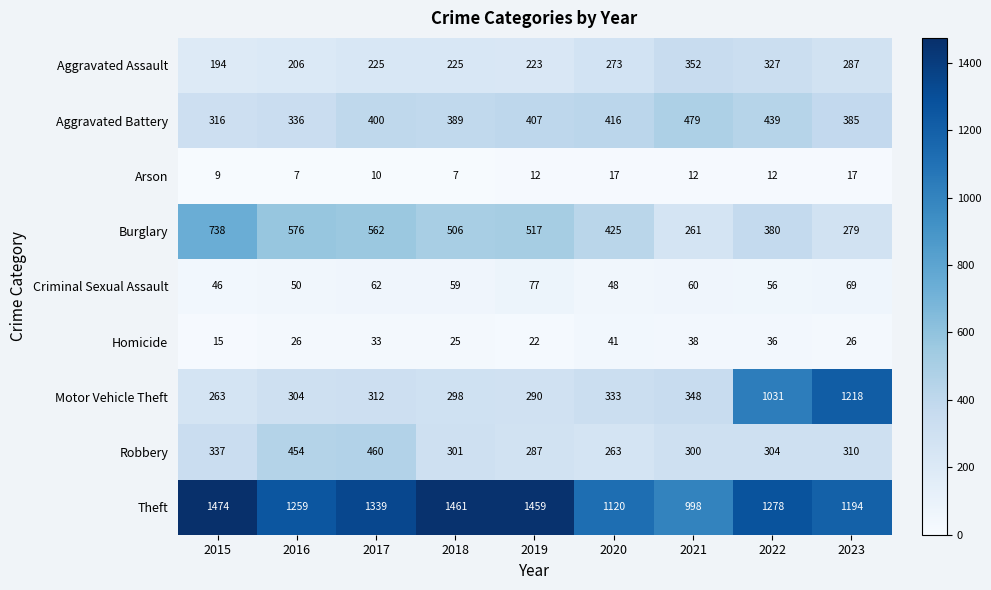

What is the difference between the maximum and minimum values in the Aggravated Assault series?

158